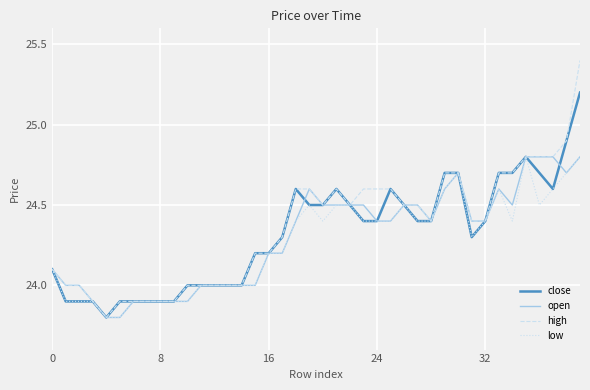

What is the highest value of the low series?

24.8